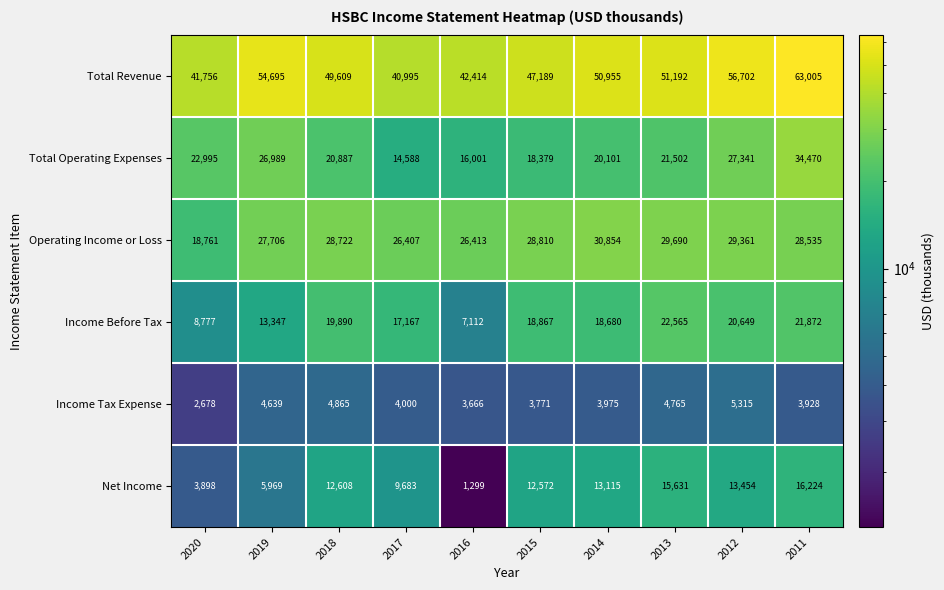

At how many categories does at least one series exceed 47063?

7